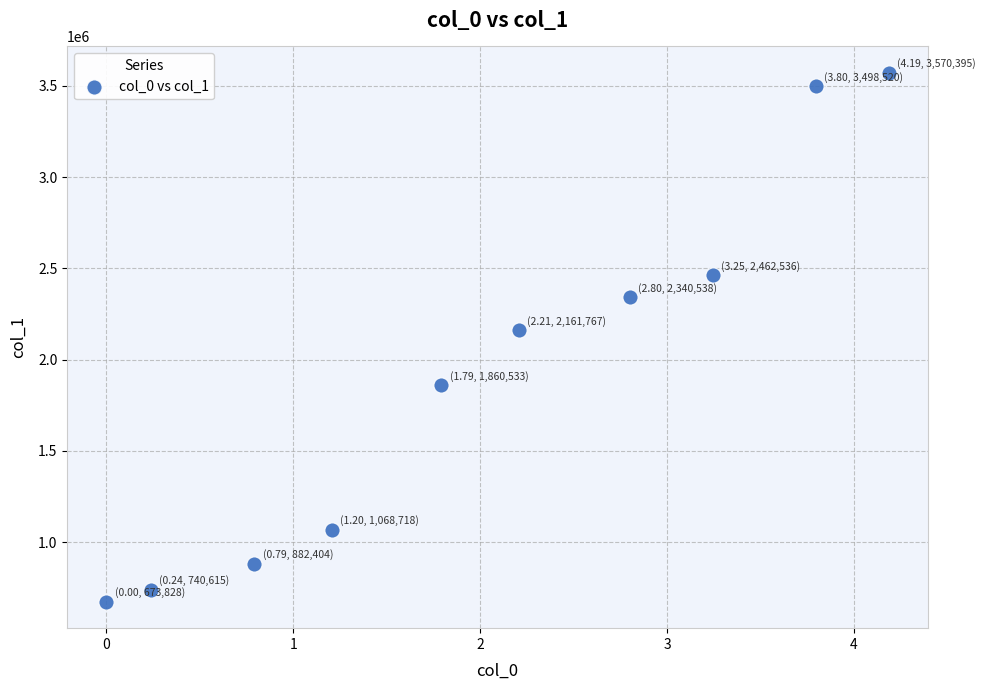

What is the average Y value?

1925985.3